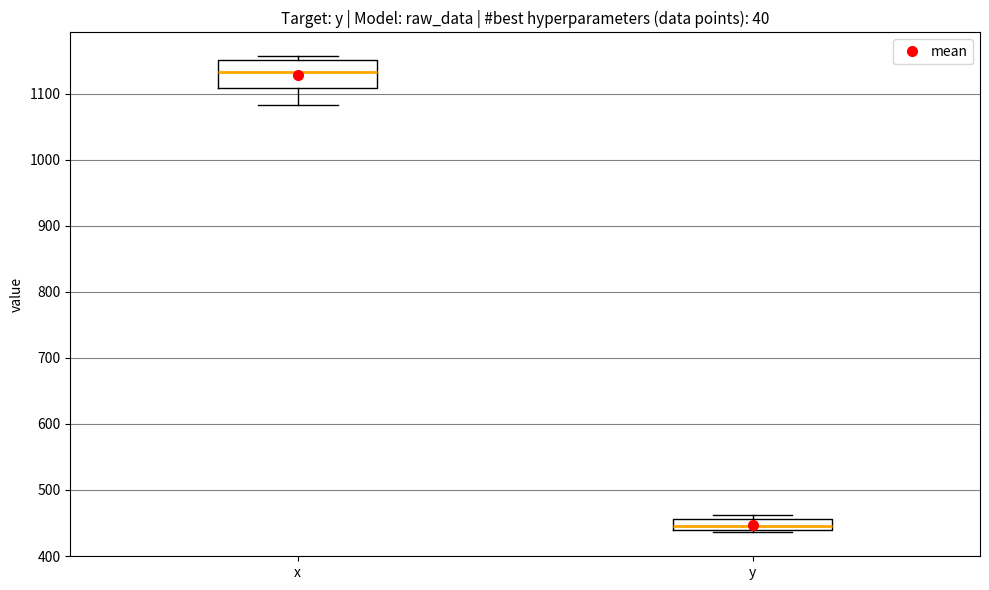

Where is the upper edge of the box for y on the y-axis? The values are not printed on the chart, so give them approximately, as read against the axis.

460